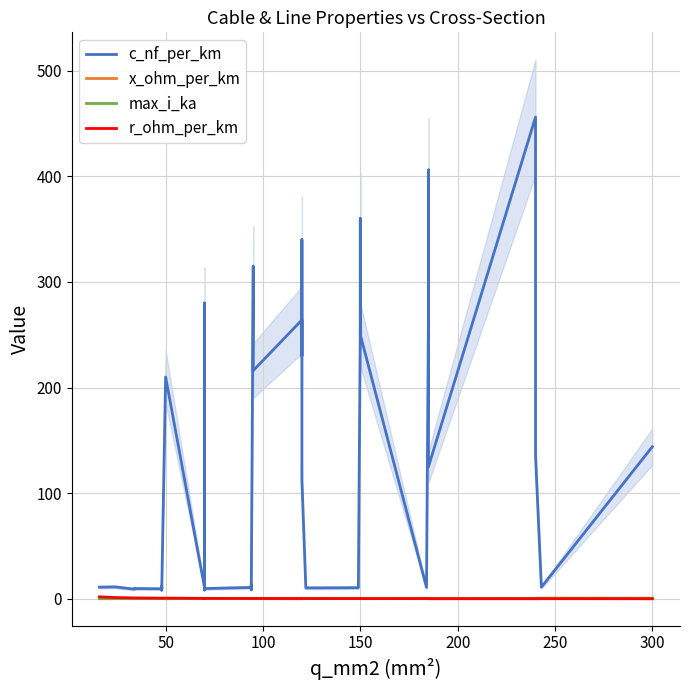

At which category does the chart reach its minimum across all series?

300